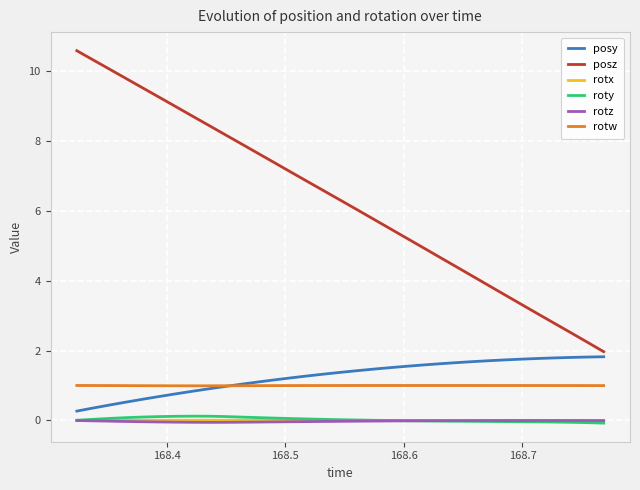

Which series has the largest range (max minus min)?

posz